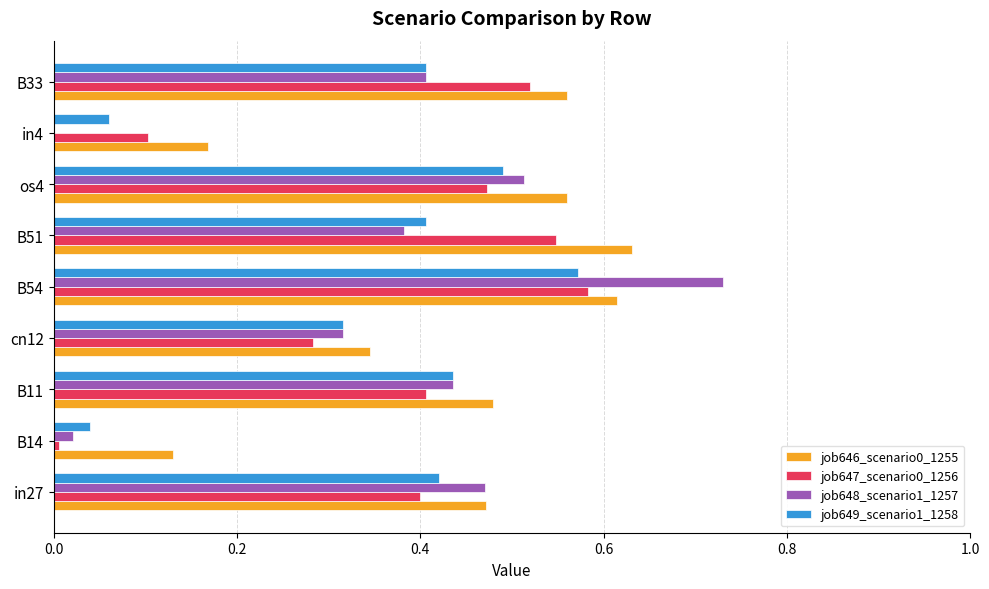

Which label corresponds to the largest value in the chart?

B54